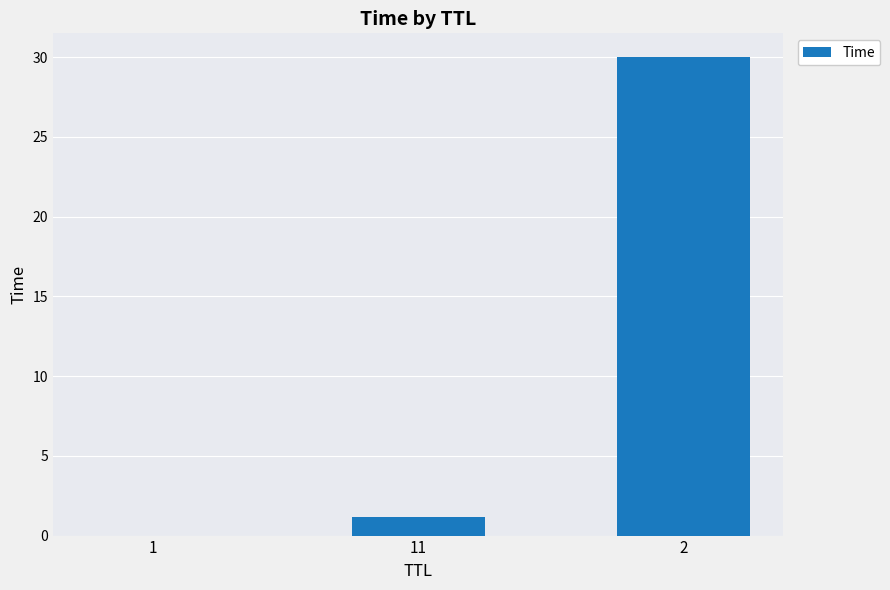

What is the greatest value displayed?

30.0